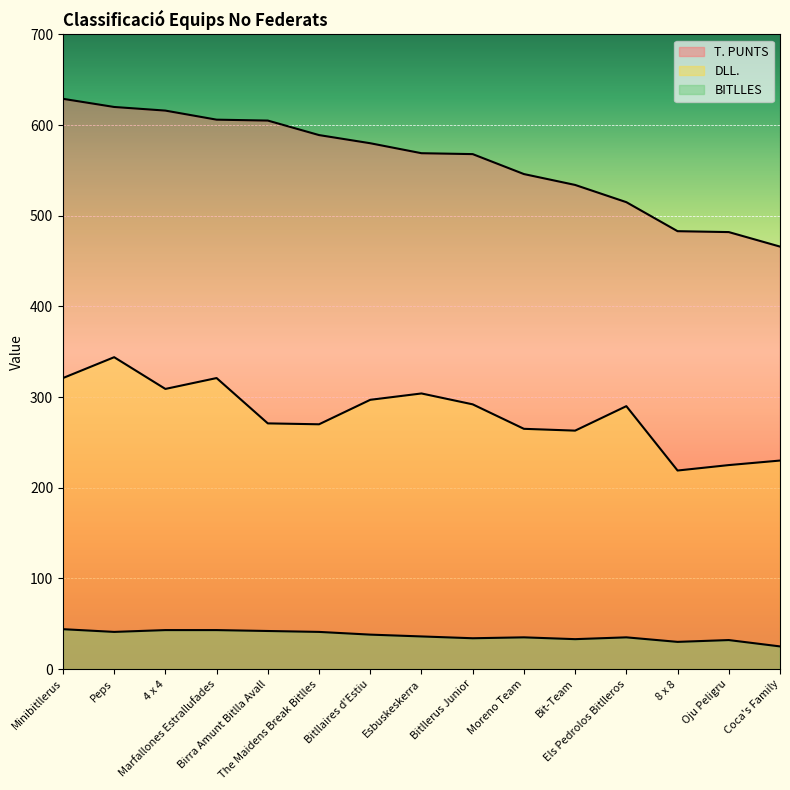

What is the average value of the T. PUNTS series?

561